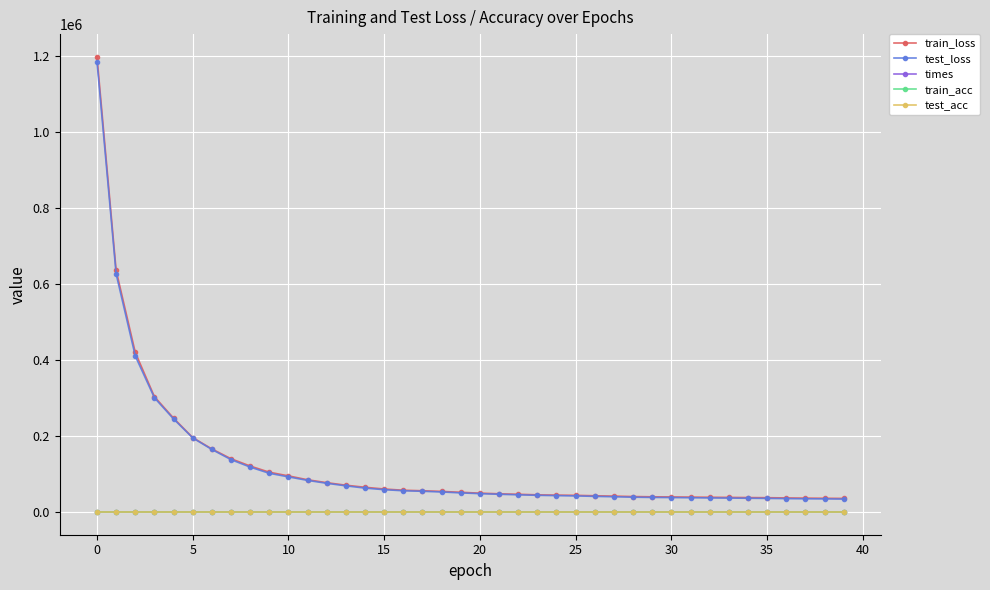

What is the sum of all test_loss values?

4920505.2